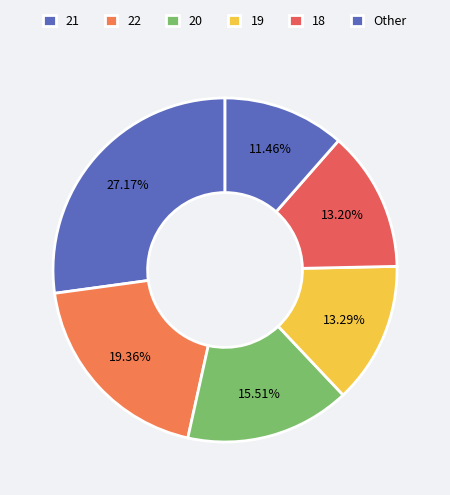

Which category has the biggest portion of the pie?

21